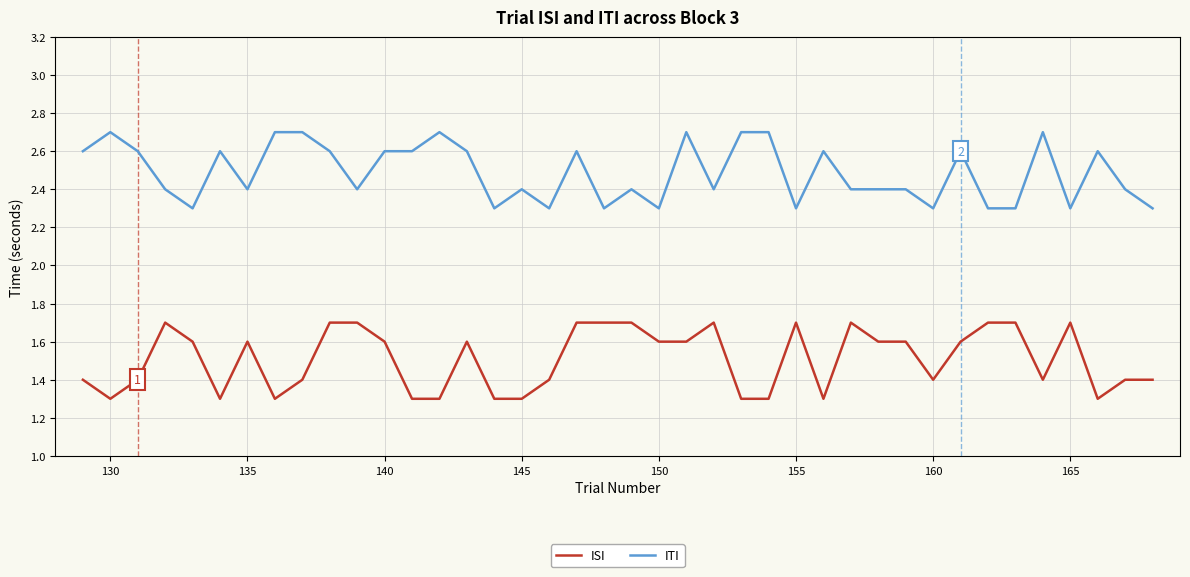

What is the greatest value displayed?

2.7